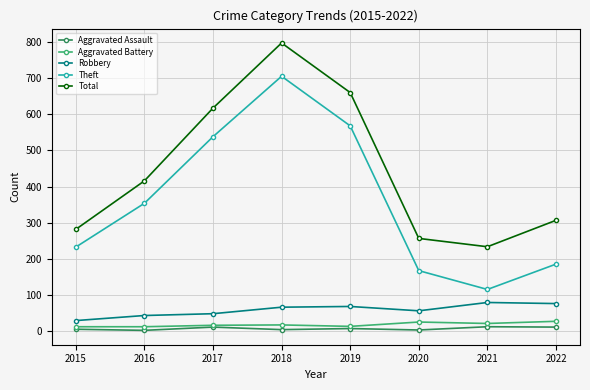

Is the value of Theft at 2017 greater than the value of Aggravated Assault at 2018?

Yes